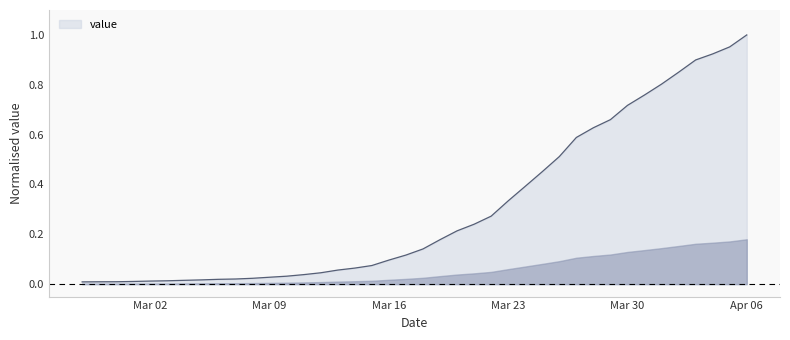

Is this an area chart (filled region under the line)?

Yes